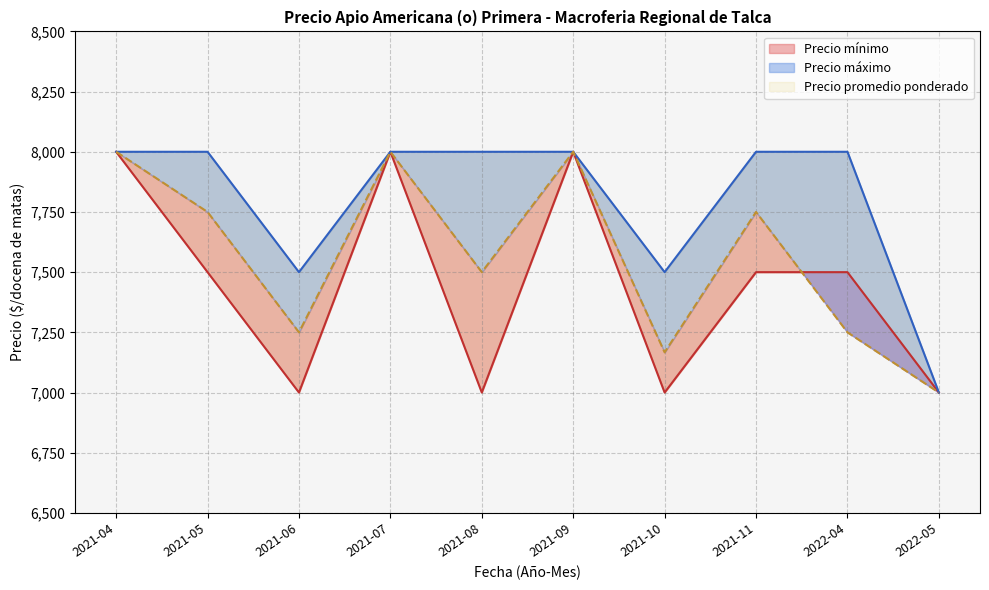

Is the value of Precio minimo at 2021-04-19 greater than the value of Precio promedio ponderado at 2021-04?

No